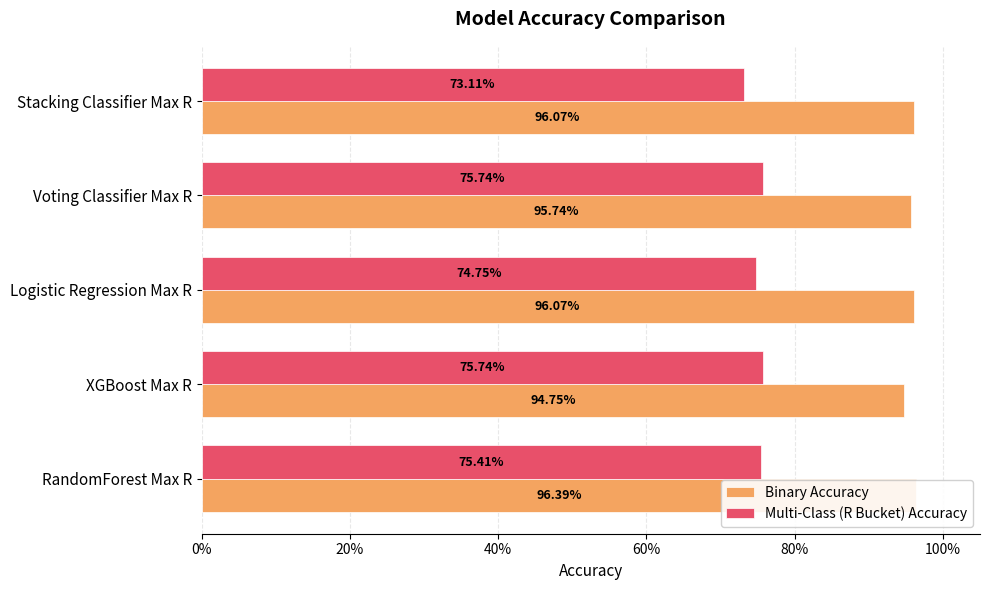

Reading right to left, extract all data points from this chart.

Binary Accuracy: 1.0	1.0	1.0	0.9	1.0
Multi-Class (R Bucket) Accuracy: 0.7	0.8	0.7	0.8	0.8